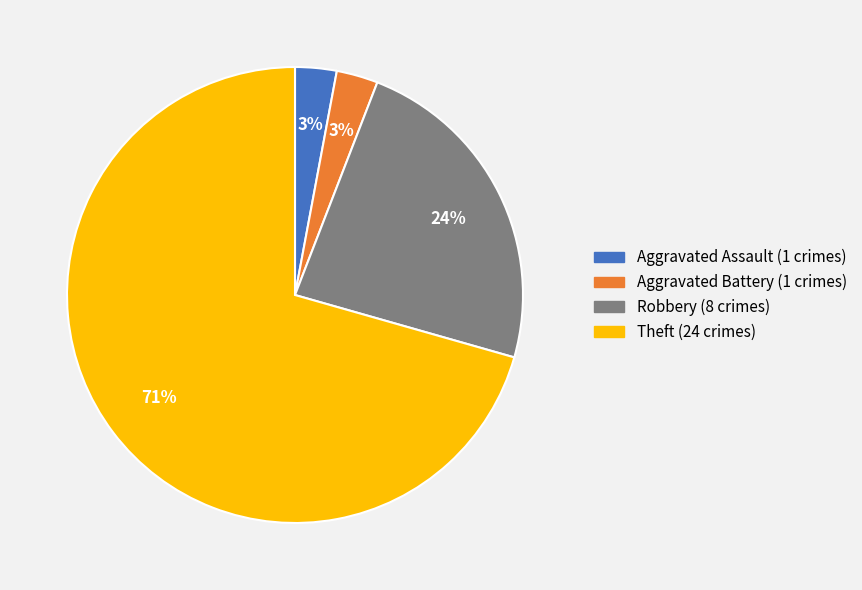

Is there any slice that represents more than half of the pie?

Yes